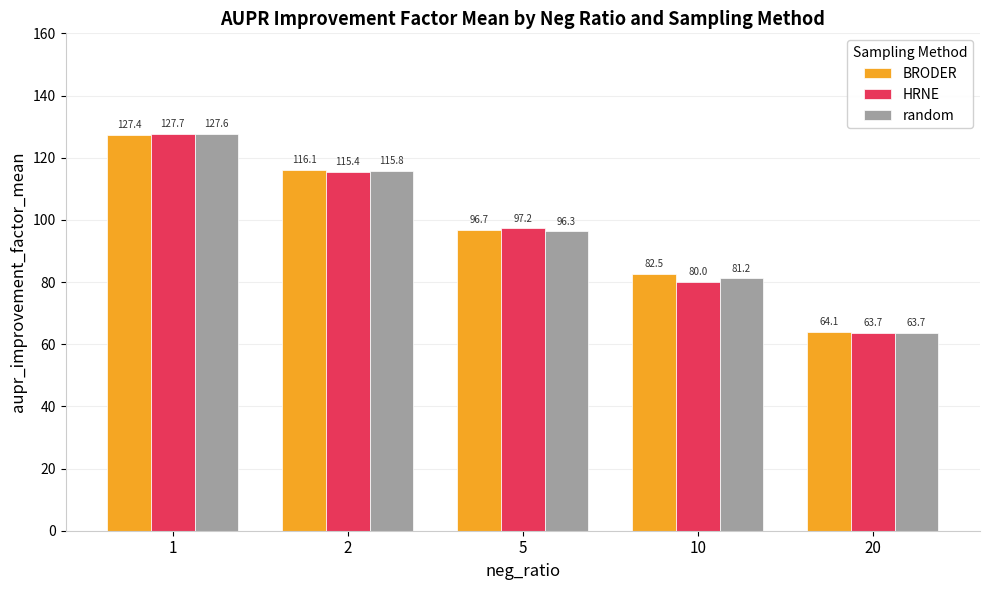

Between 2 and 10, which series saw the biggest shift?

HRNE